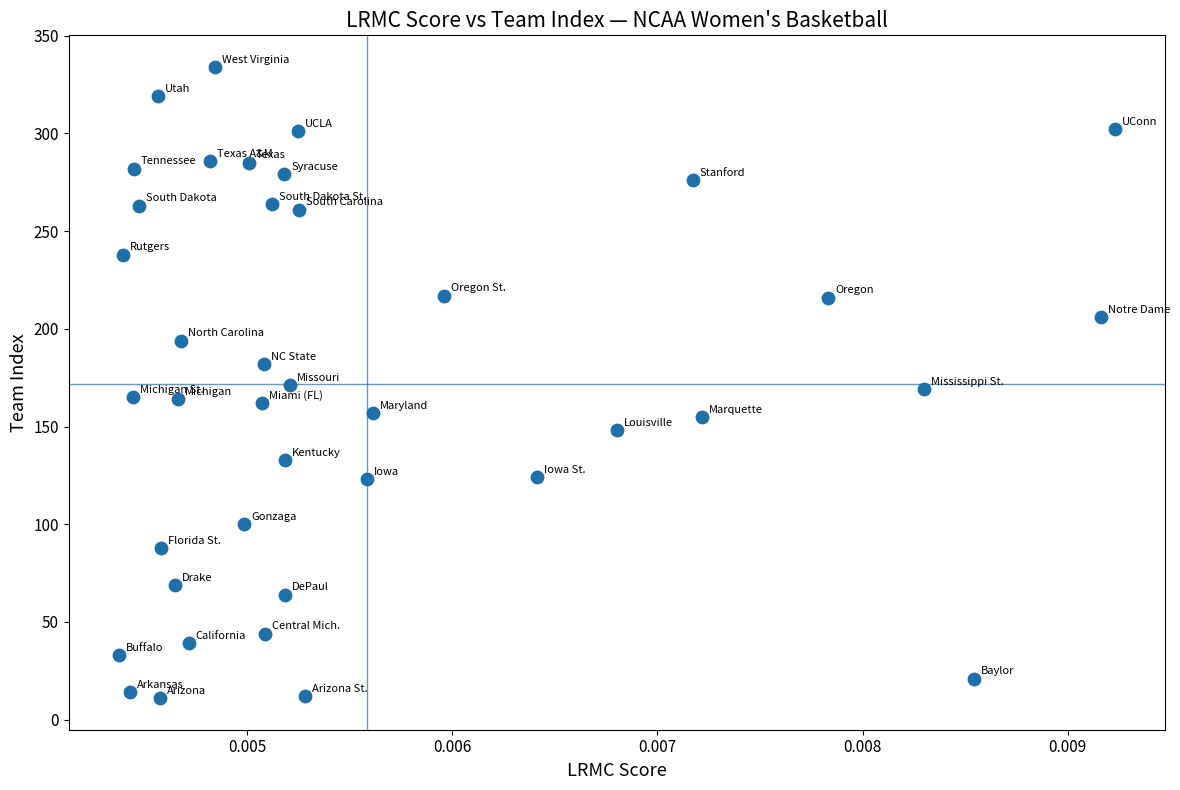

What is the range of Y values (max minus min)?

323